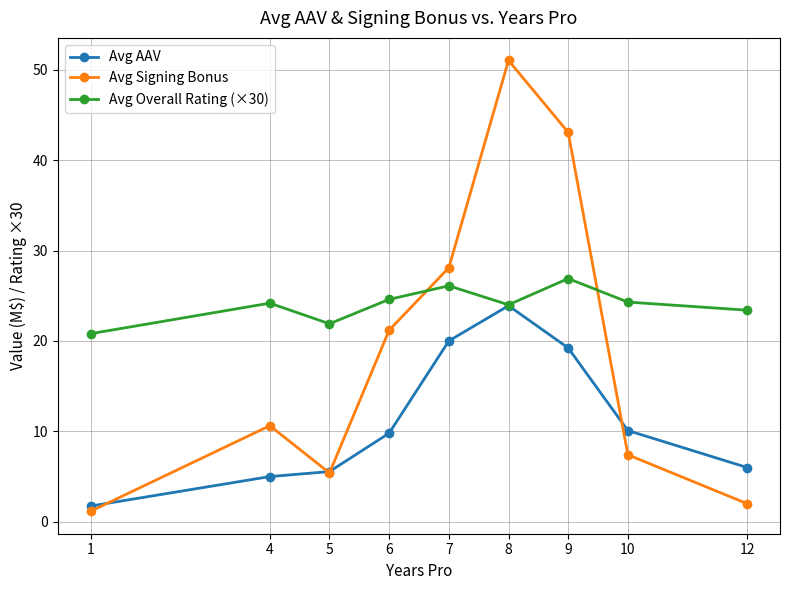

List the series in order of their overall mean, highest first.

Avg Overall Rating (×30), Avg Signing Bonus, Avg AAV